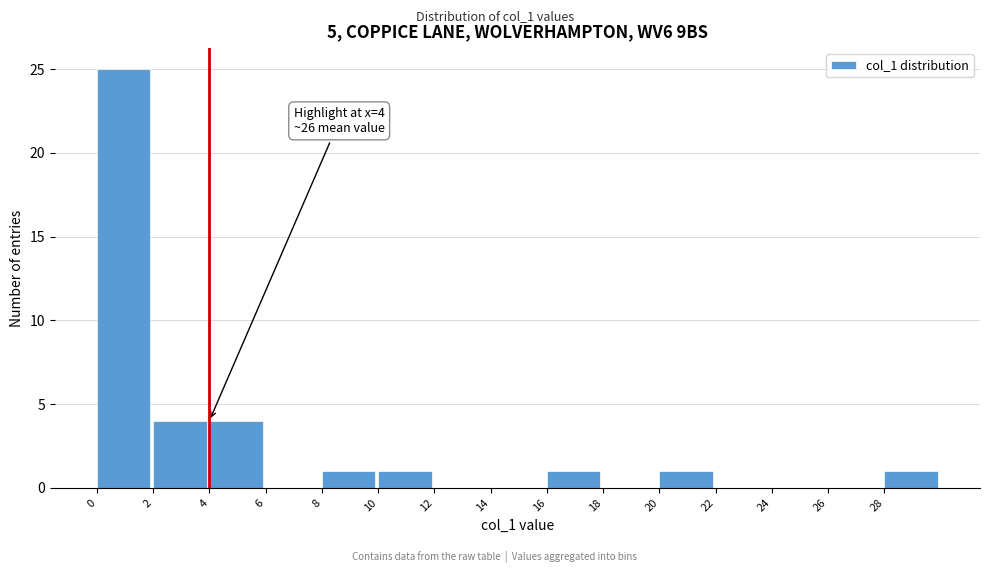

Over which range of the x-axis is the bar tallest?

0 to 2